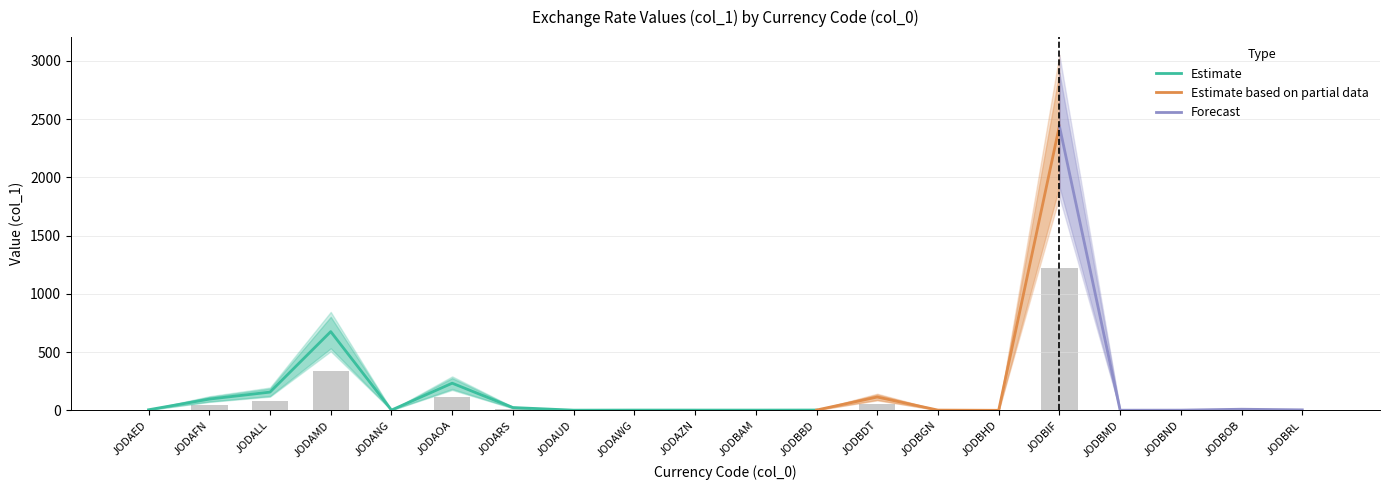

Where is Estimate nearest to the value 339?

JODAOA